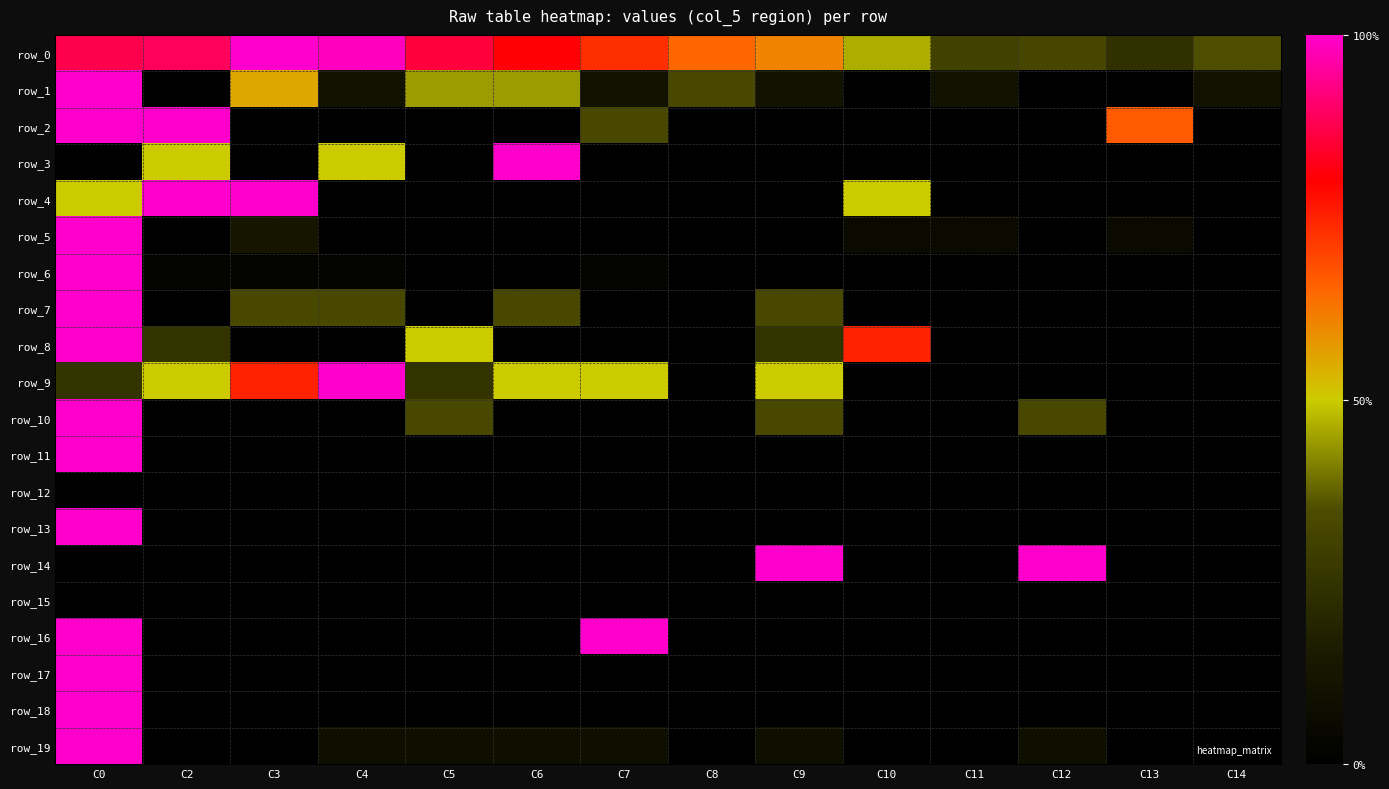

Which series changed the most between C3 and C5?

row_4